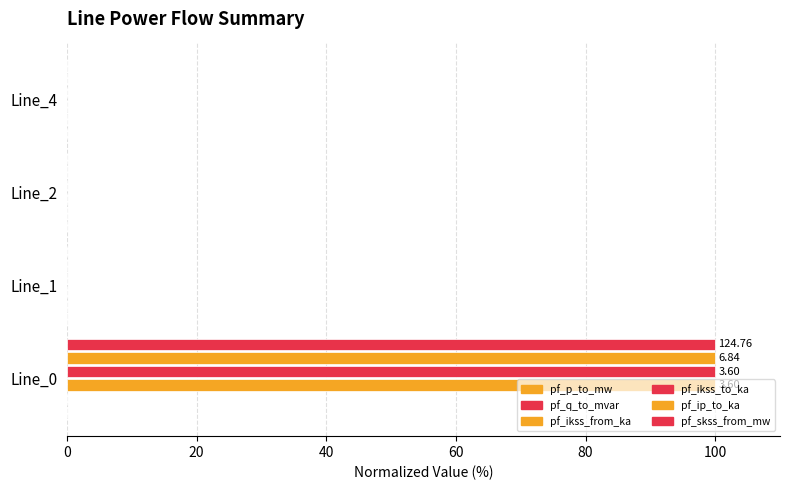

How many distinct data groups are displayed?

4